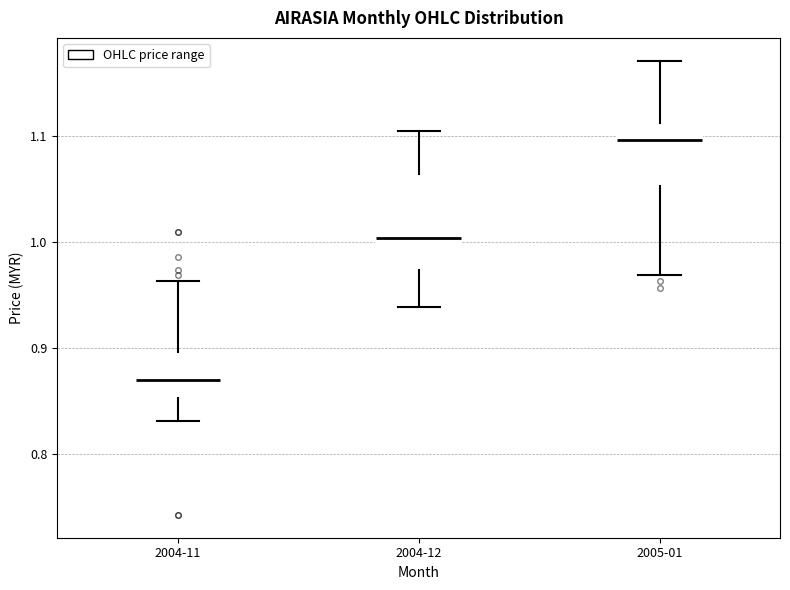

Reading left to right, transcribe this box plot: for each box, give where its median line is, the range the box spans, and where its two whiskers end, as read against the y-axis. The values are not printed on the chart, so give them approximately, as read against the axis.

2004-11: median 0.87, box 0.85 to 0.90, whiskers 0.83 to 0.96
2004-12: median 1.00, box 0.97 to 1.06, whiskers 0.94 to 1.11
2005-01: median 1.10, box 1.05 to 1.11, whiskers 0.97 to 1.17